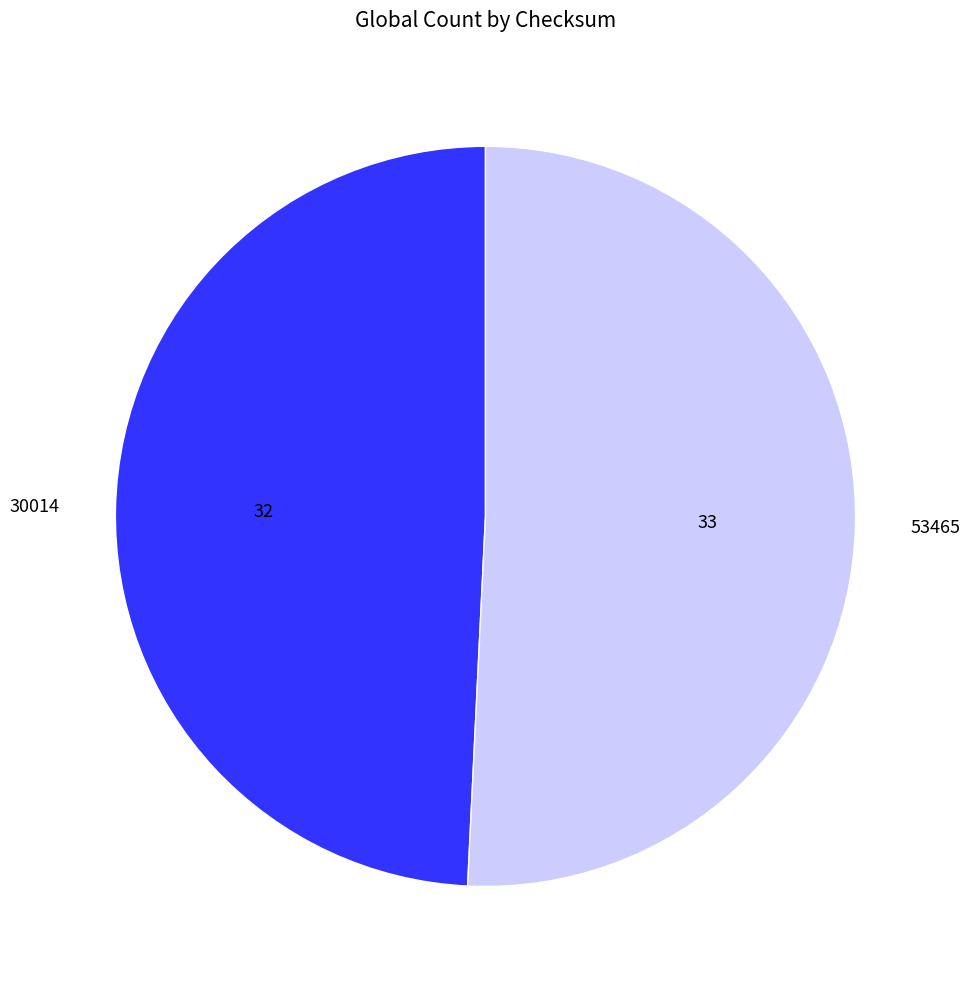

True or false: 53465 accounts for 51% of the total.

True